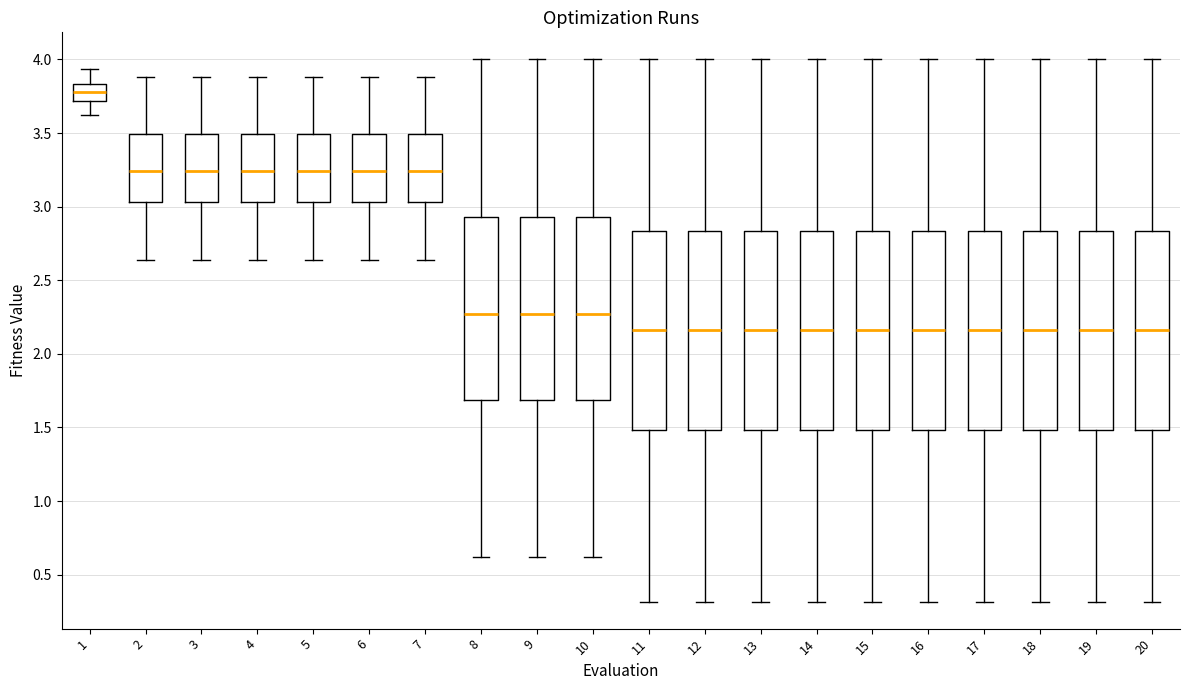

Reading left to right, transcribe this box plot: for each box, give where its median line is, the range the box spans, and where its two whiskers end, as read against the y-axis. The values are not printed on the chart, so give them approximately, as read against the axis.

1: median 3.80, box 3.70 to 3.85, whiskers 3.60 to 3.95
2: median 3.25, box 3.05 to 3.50, whiskers 2.65 to 3.90
3: median 3.25, box 3.05 to 3.50, whiskers 2.65 to 3.90
4: median 3.25, box 3.05 to 3.50, whiskers 2.65 to 3.90
5: median 3.25, box 3.05 to 3.50, whiskers 2.65 to 3.90
6: median 3.25, box 3.05 to 3.50, whiskers 2.65 to 3.90
7: median 3.25, box 3.05 to 3.50, whiskers 2.65 to 3.90
8: median 2.25, box 1.70 to 2.95, whiskers 0.60 to 4.00
9: median 2.25, box 1.70 to 2.95, whiskers 0.60 to 4.00
10: median 2.25, box 1.70 to 2.95, whiskers 0.60 to 4.00
11: median 2.15, box 1.50 to 2.85, whiskers 0.30 to 4.00
12: median 2.15, box 1.50 to 2.85, whiskers 0.30 to 4.00
13: median 2.15, box 1.50 to 2.85, whiskers 0.30 to 4.00
14: median 2.15, box 1.50 to 2.85, whiskers 0.30 to 4.00
15: median 2.15, box 1.50 to 2.85, whiskers 0.30 to 4.00
16: median 2.15, box 1.50 to 2.85, whiskers 0.30 to 4.00
17: median 2.15, box 1.50 to 2.85, whiskers 0.30 to 4.00
18: median 2.15, box 1.50 to 2.85, whiskers 0.30 to 4.00
19: median 2.15, box 1.50 to 2.85, whiskers 0.30 to 4.00
20: median 2.15, box 1.50 to 2.85, whiskers 0.30 to 4.00